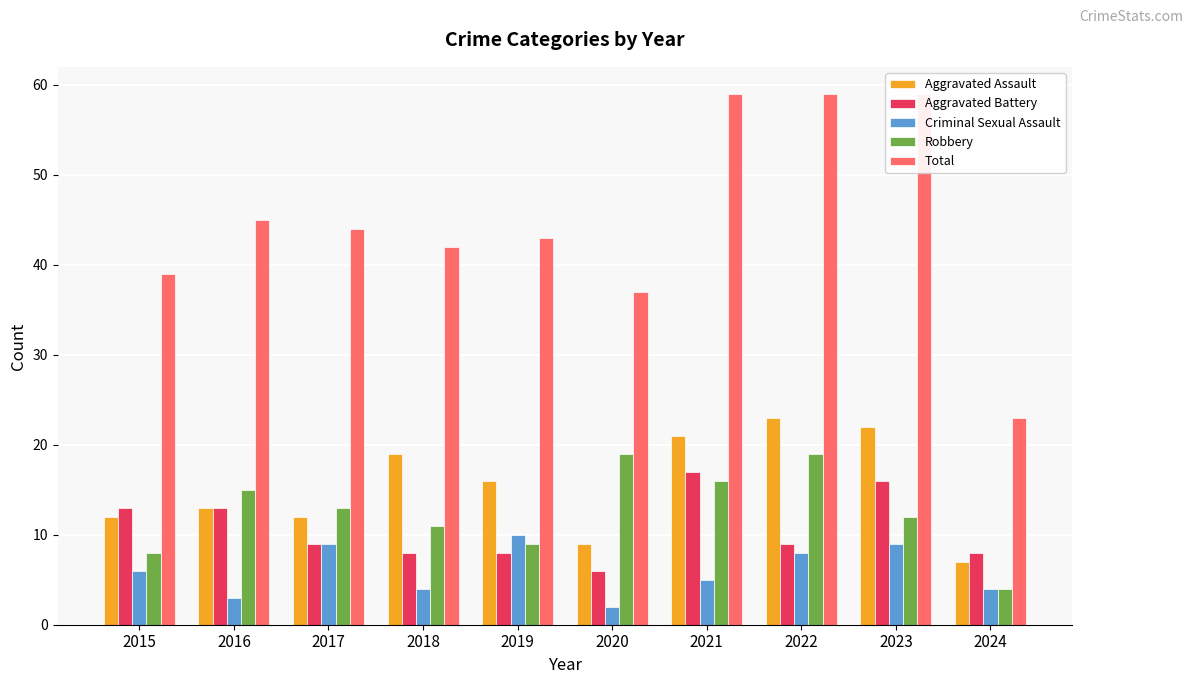

How many values in the Robbery series are below 13?

5